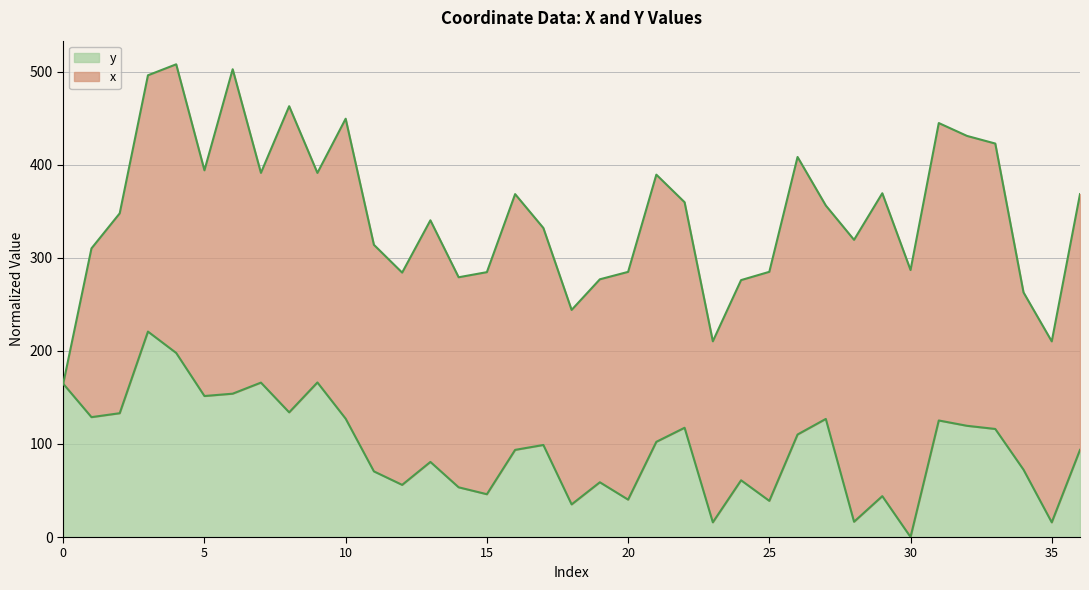

How many data points are less than 98?

18